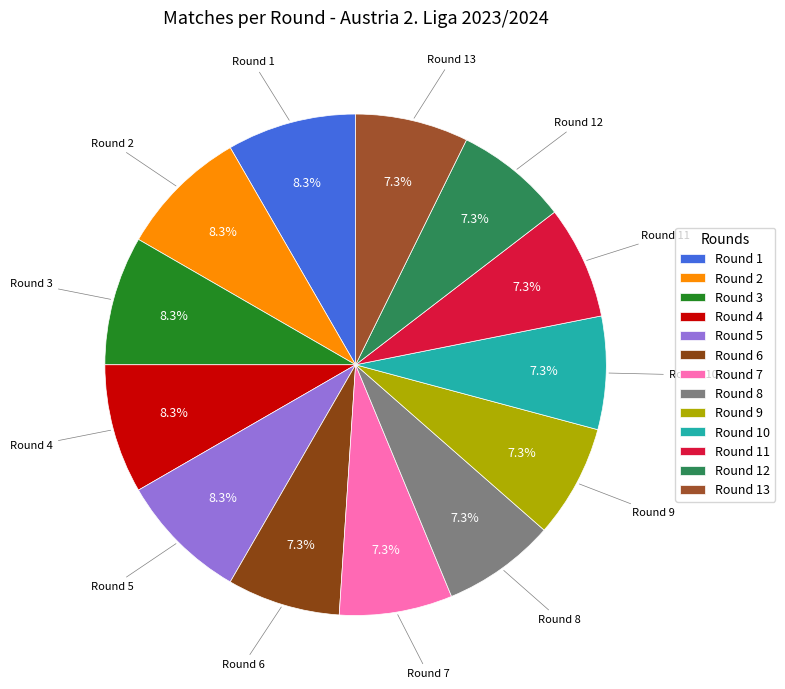

How many slices are in this pie chart?

13